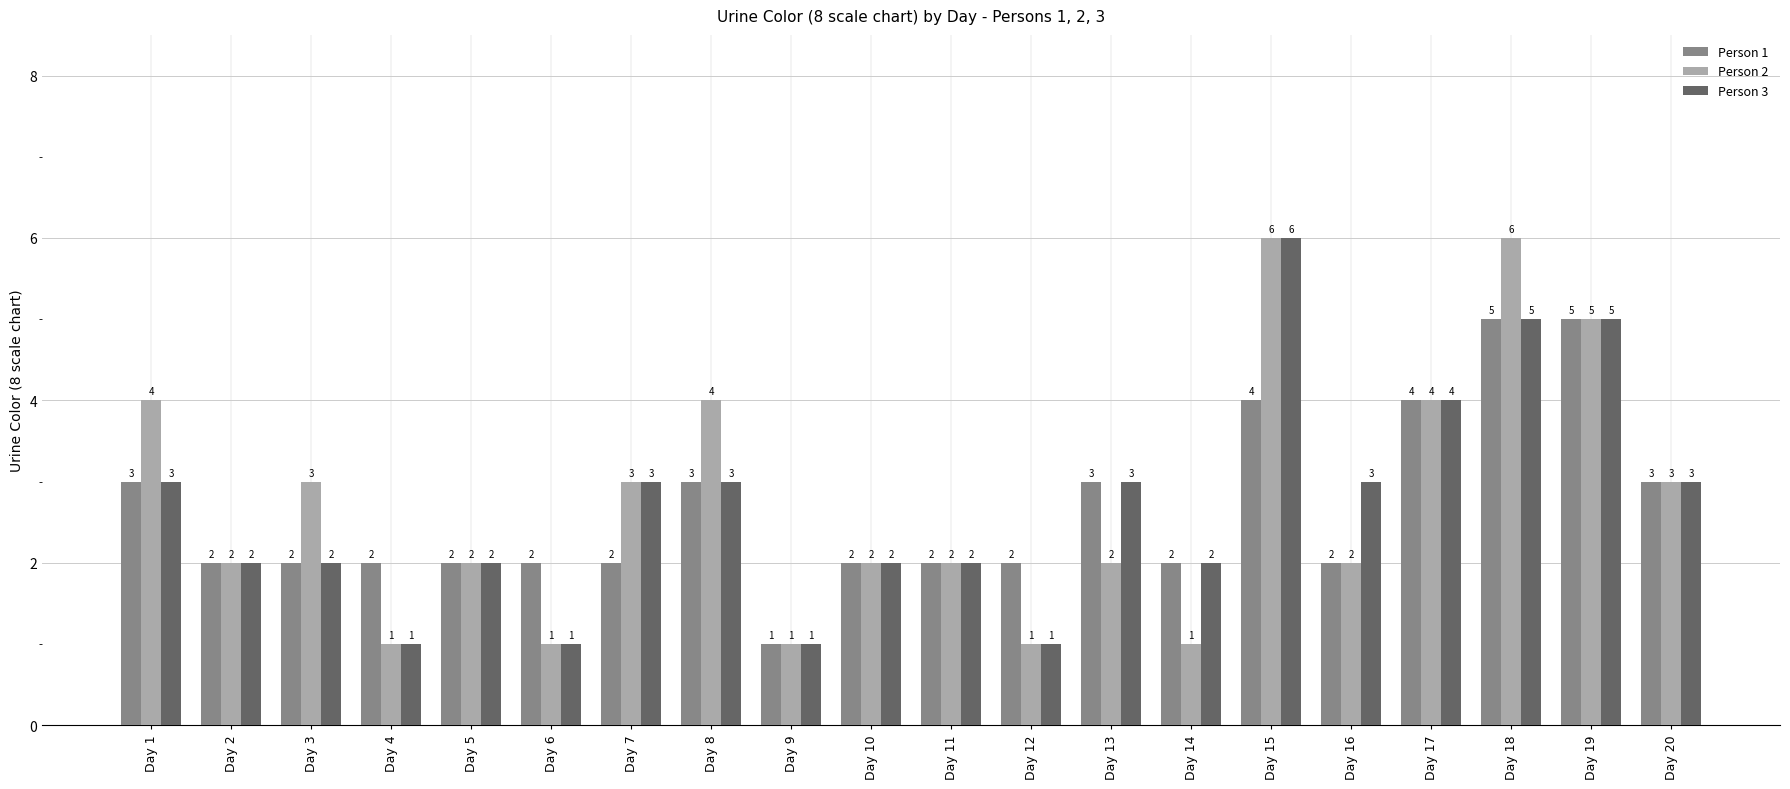

How many Person 3 values are between 2 and 3?

12